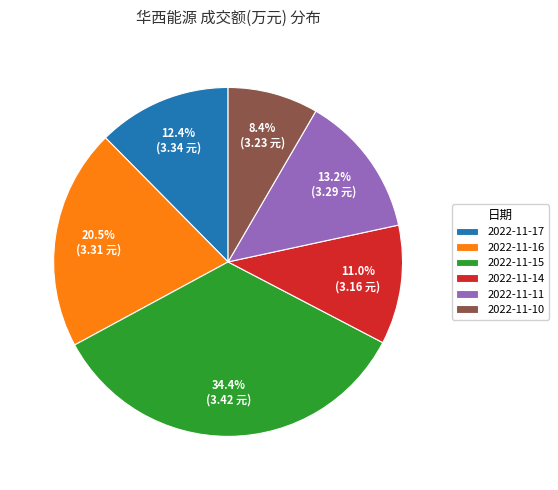

Does 2022-11-15 account for over 50% of the chart?

No